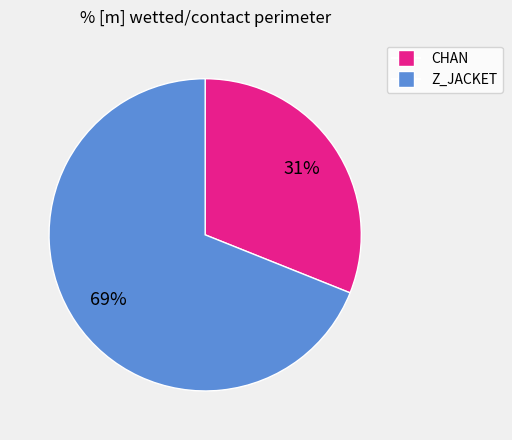

To the nearest percent, what is the difference between the largest and smallest slice percentages?

38%